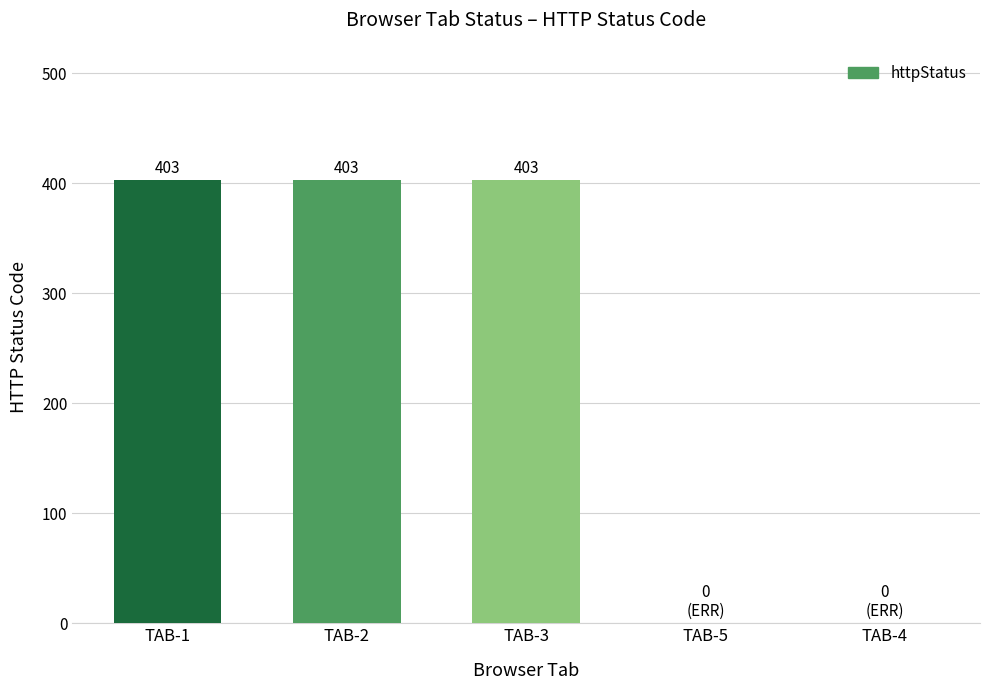

What is the greatest value displayed?

403